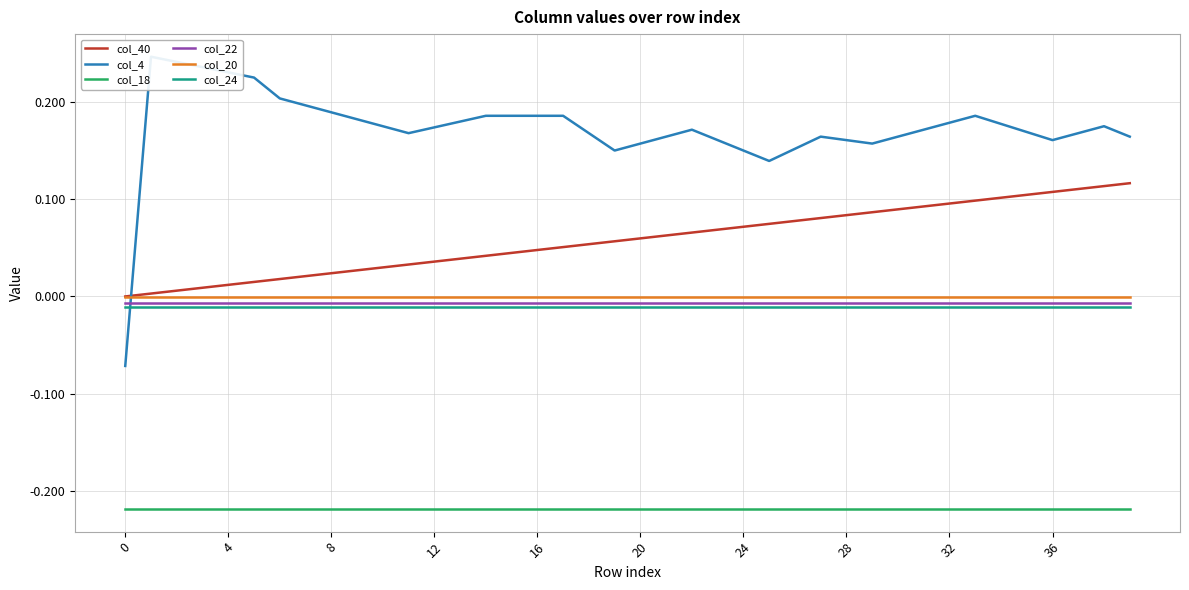

Which has a higher value, 27 or 11?

27